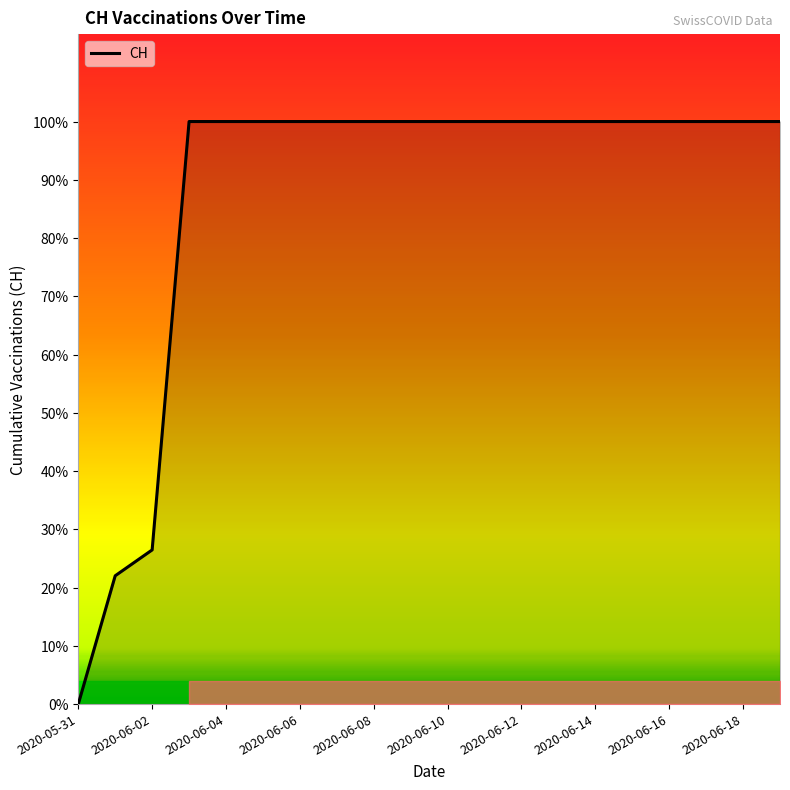

Is this an area chart (filled region under the line)?

Yes